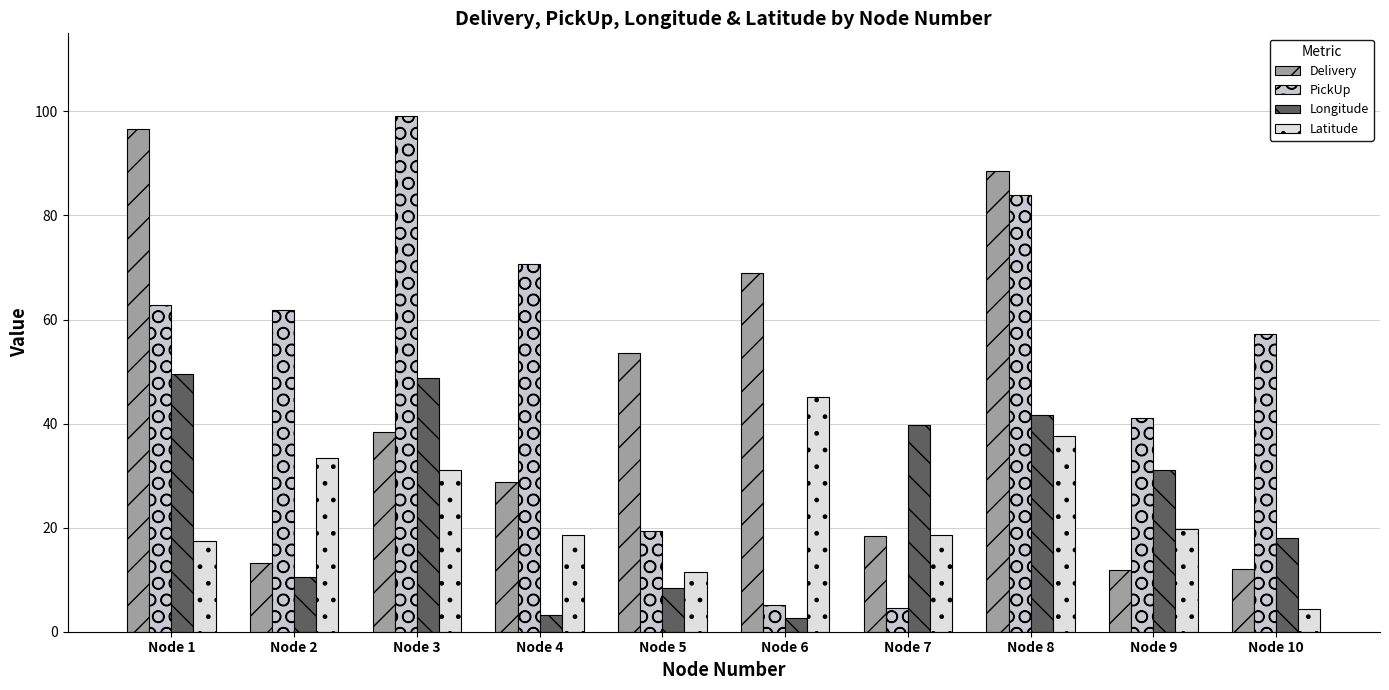

What value does the PickUp series have at Node 7?

4.6